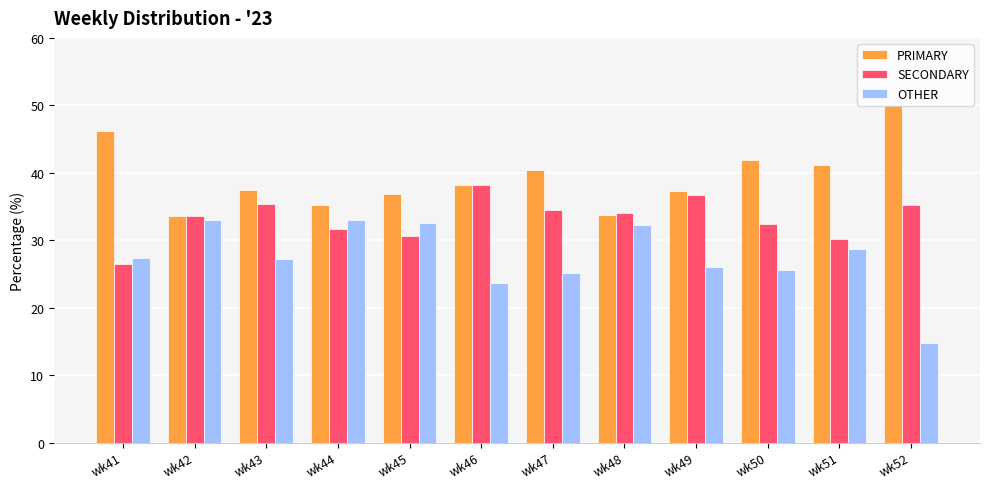

What is the sum of all SECONDARY values?

398.9